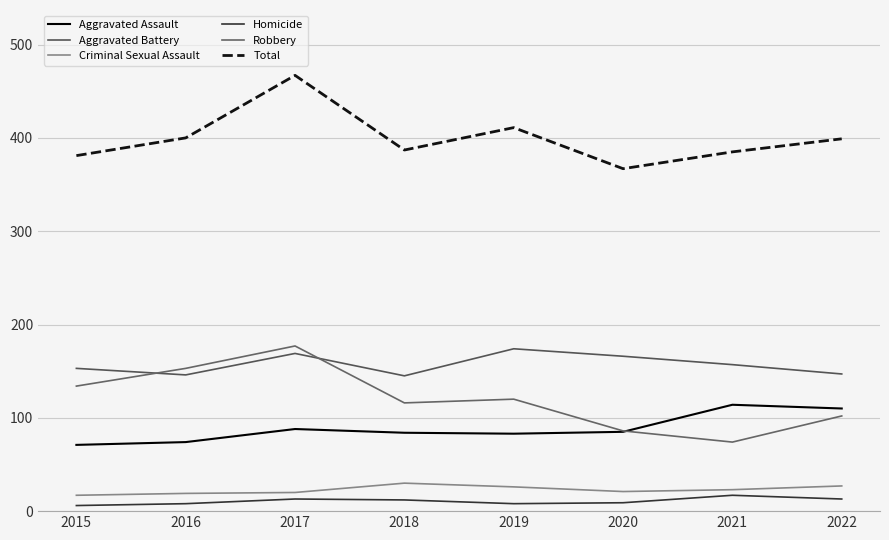

What are all the series names shown in the legend?

Aggravated Assault, Aggravated Battery, Criminal Sexual Assault, Homicide, Robbery, Total